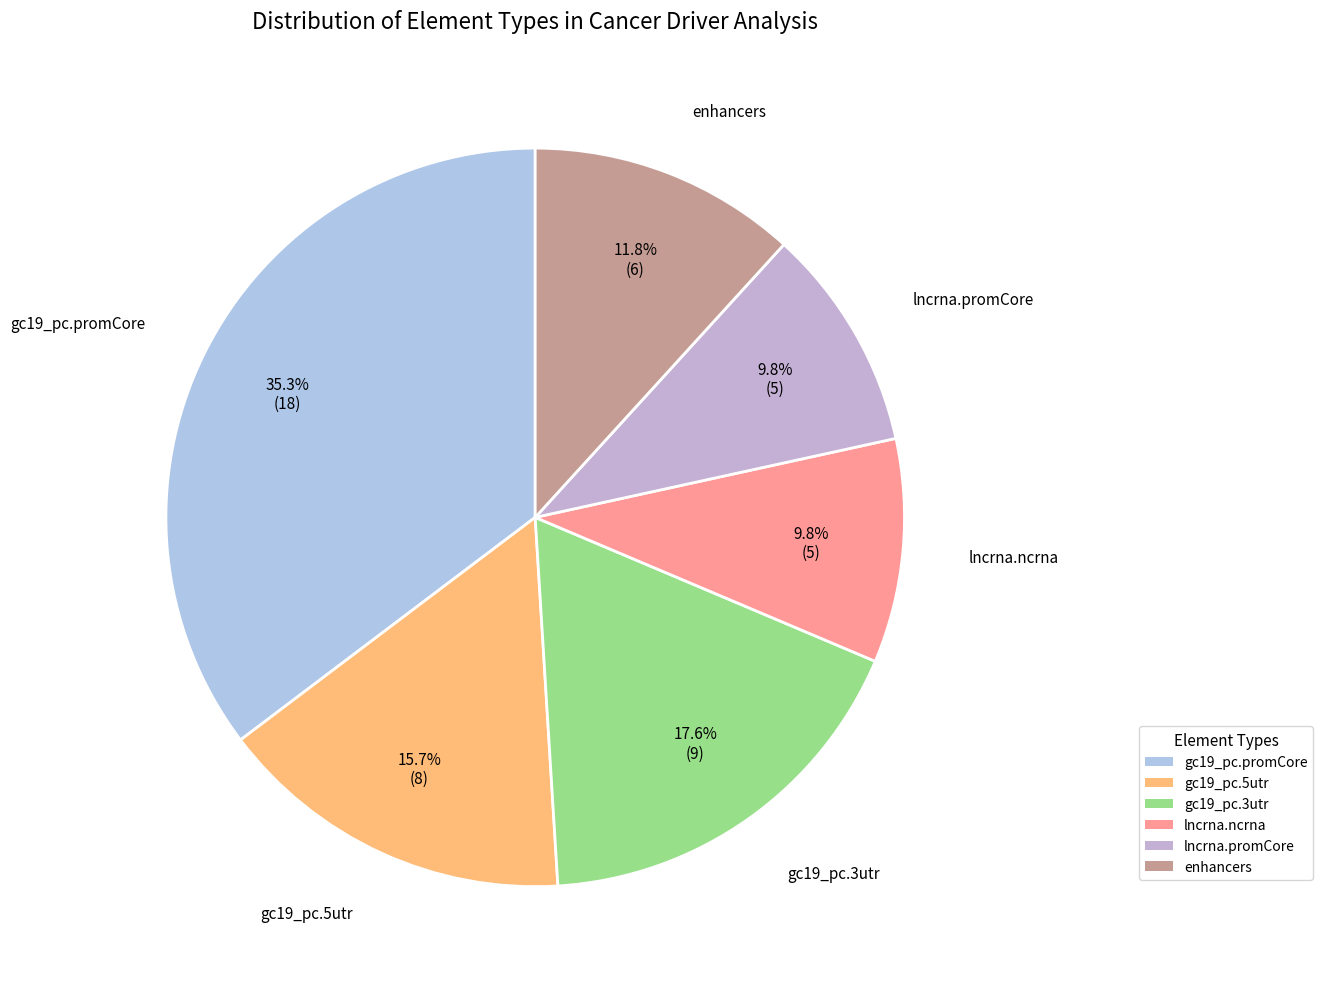

How many segments does this pie chart have?

6